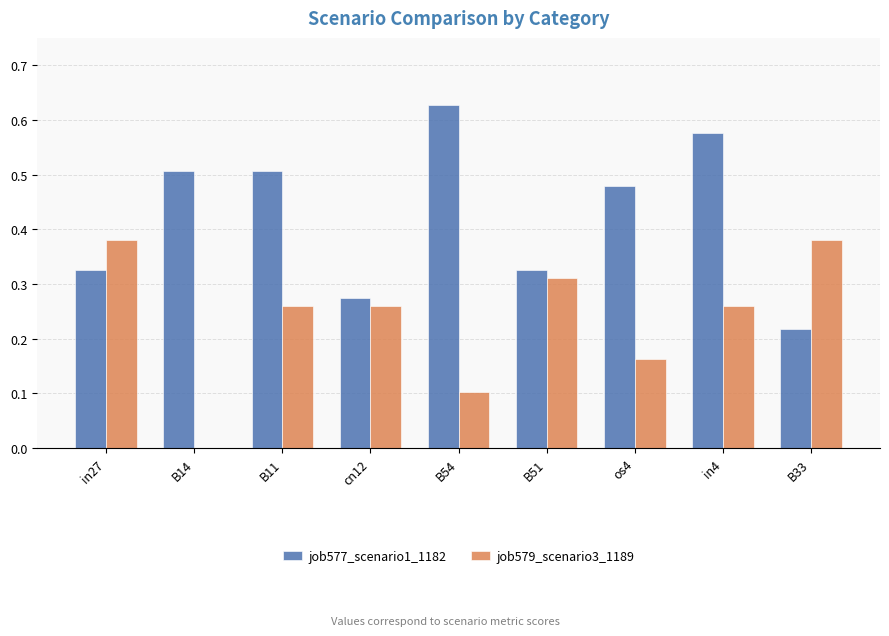

At which label does job577_scenario1_1182 reach its peak?

B54